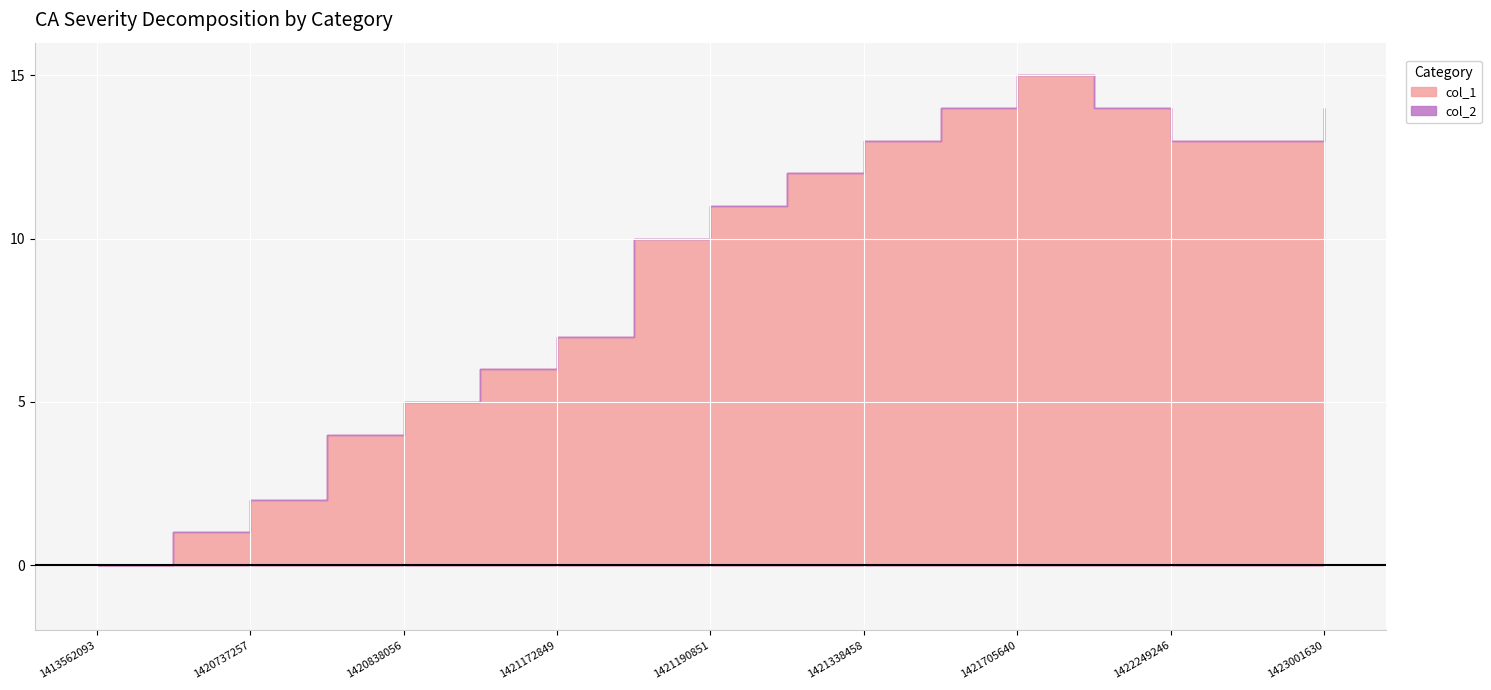

Reading left to right, what are all the values shown in this chart?

col_1: 0	1	2	4	5	6	7	10	11	12	13	14	15	14	13	13	14
col_2: 0	0	0	0	0	0	0	0	0	0	0	0	0	0	0	0	0